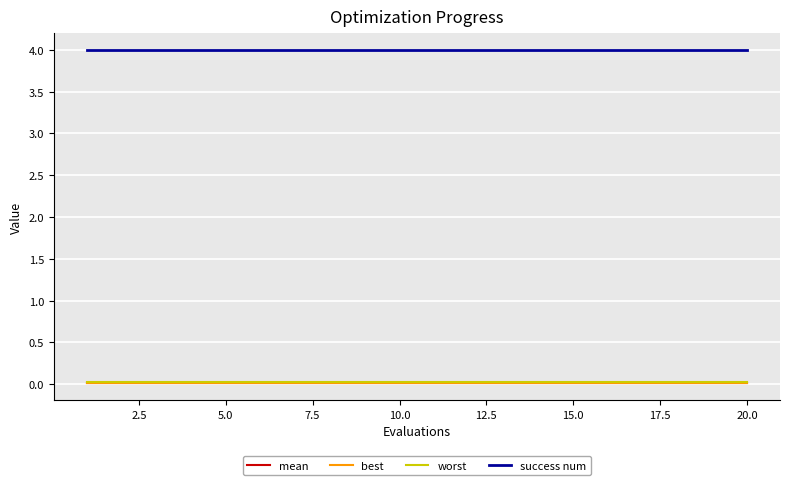

How many lines are shown in the chart?

4